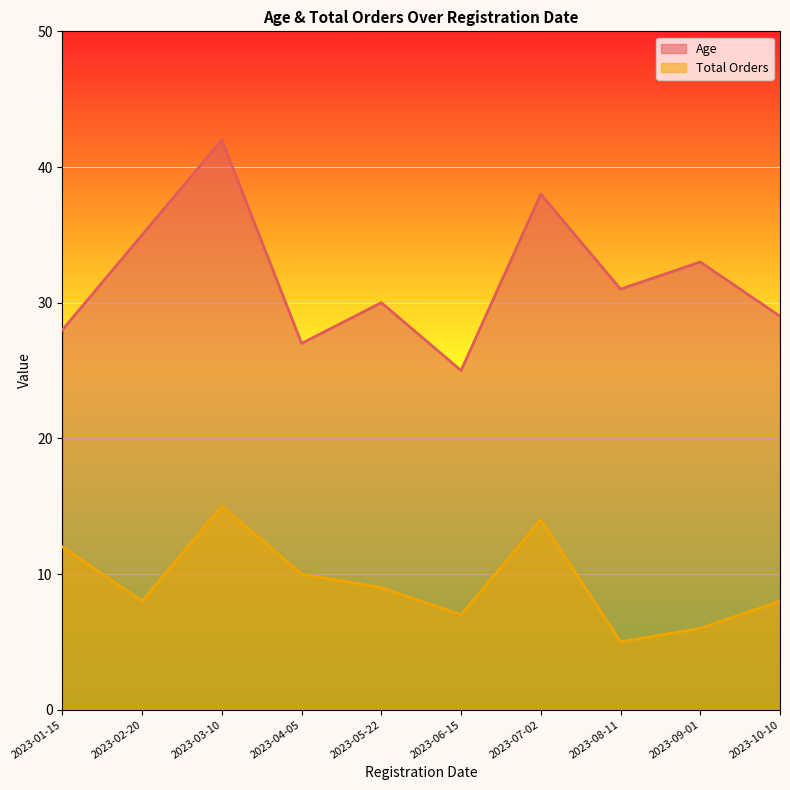

True or false: Age has a value of 42 at 2023-03-10.

True